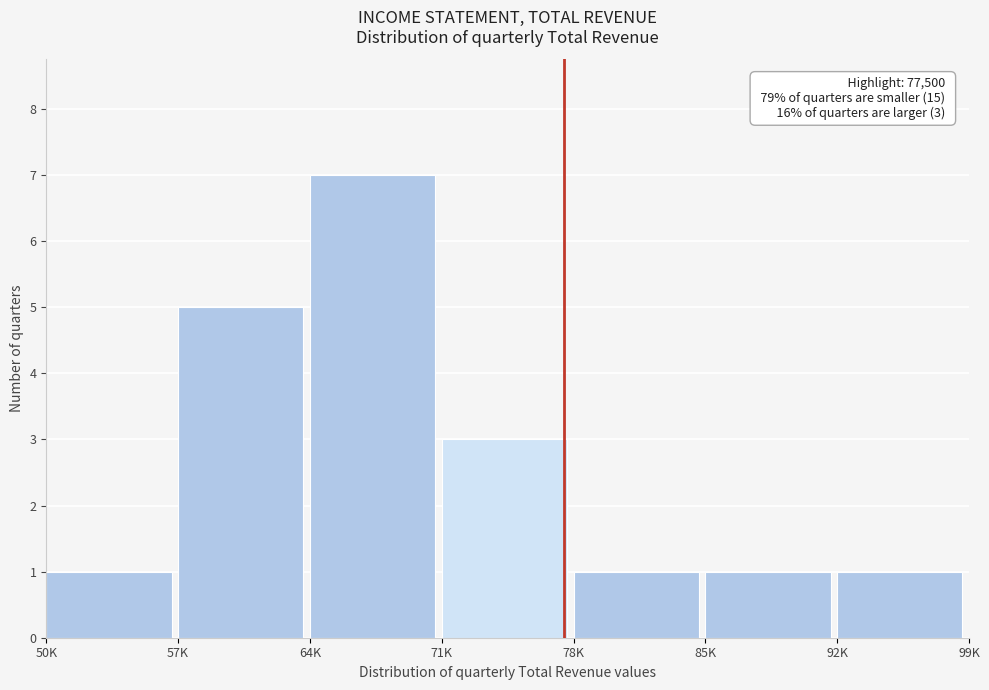

Reading left to right, list all the values displayed in this chart.

50K=1	57K=5	64K=7	71K=3	78K=1	85K=1	92K=1